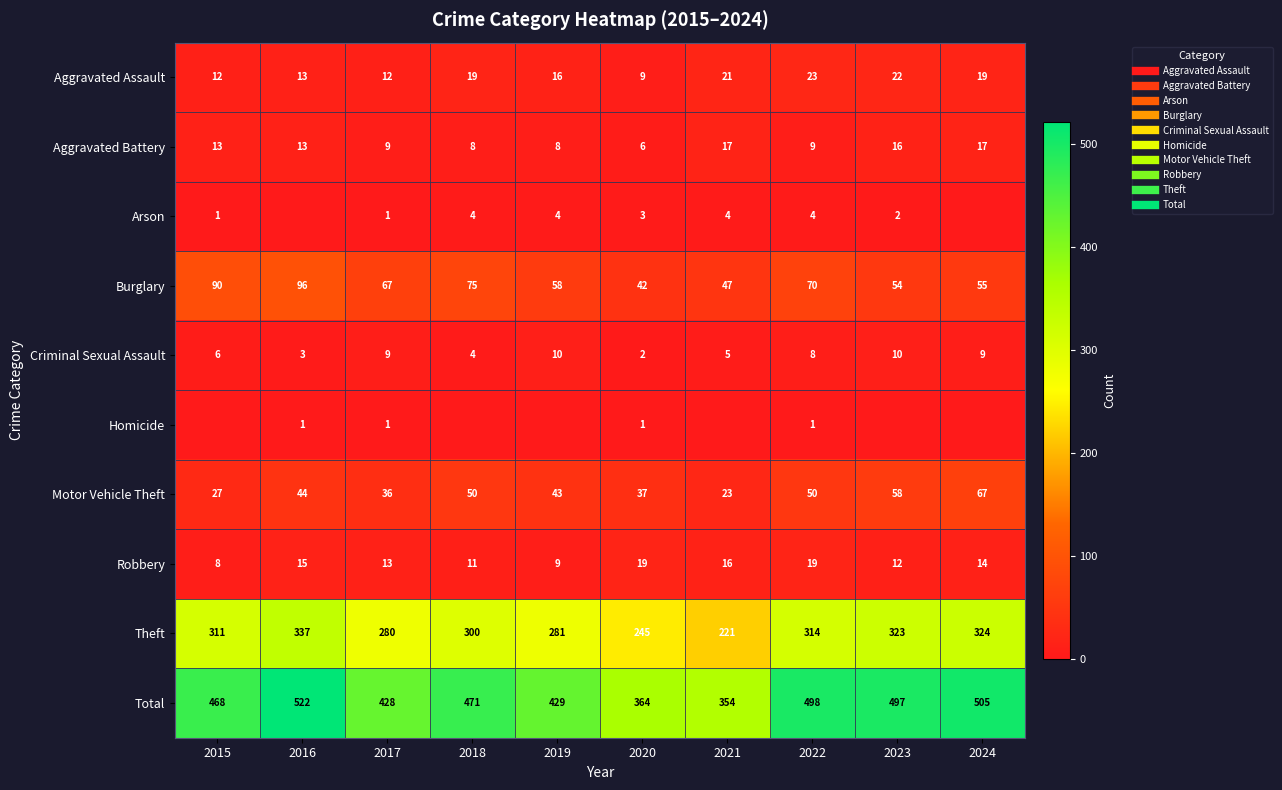

At how many categories does at least one series exceed 186?

10